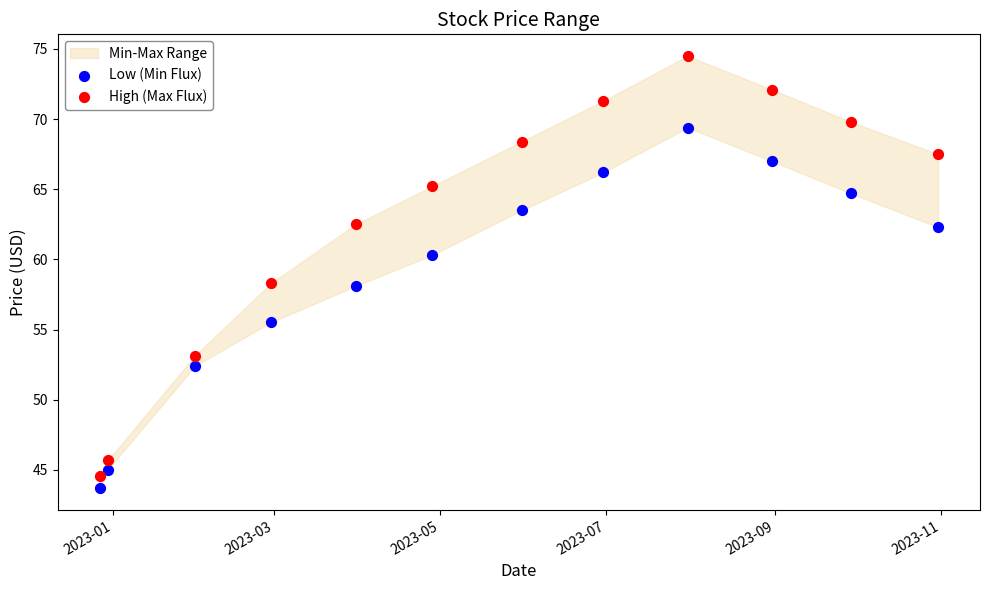

Which series contains the highest Y value?

High (Max Flux)